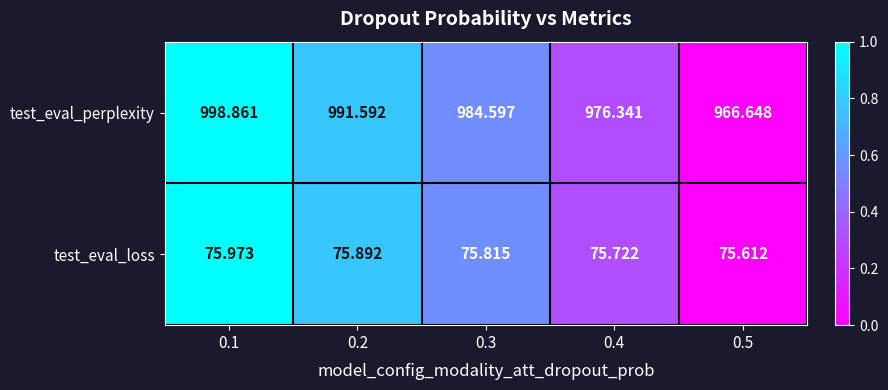

Is the value of test_eval_loss at 0.3 greater than the value of test_eval_perplexity at 0.2?

No